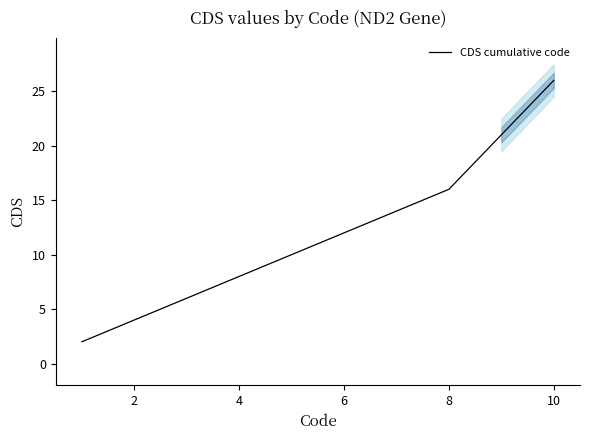

How many data points are less than 12?

5